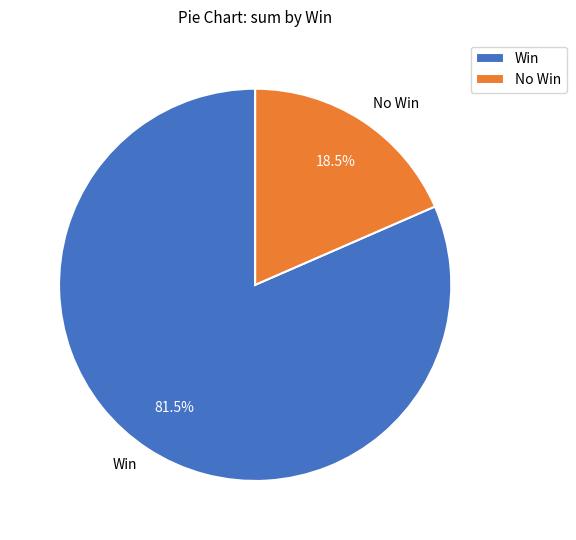

Rank the categories by value from highest to lowest.

Win, No Win